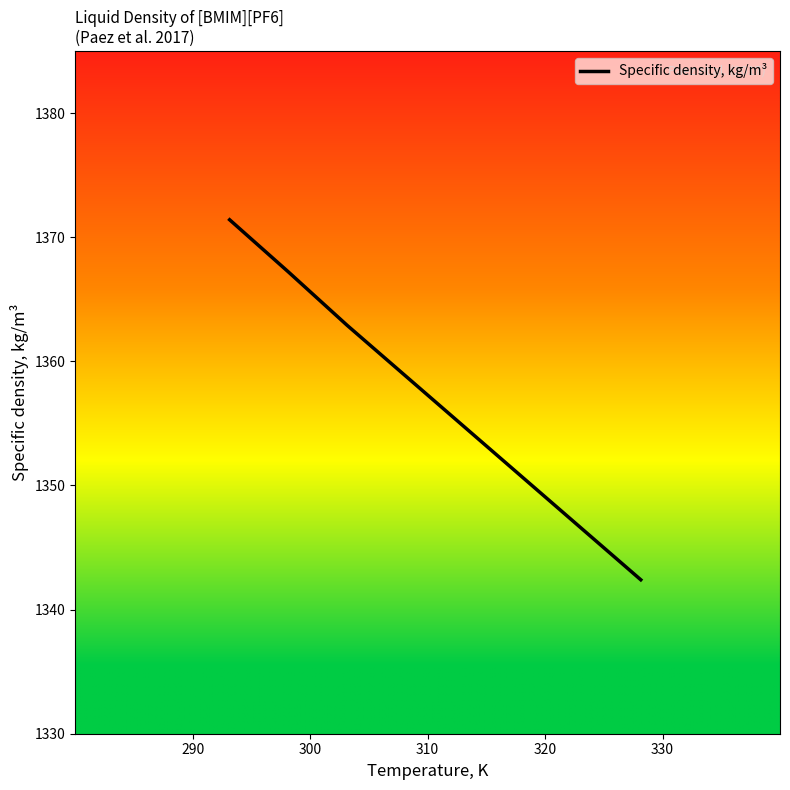

How many lines are shown in the chart?

1